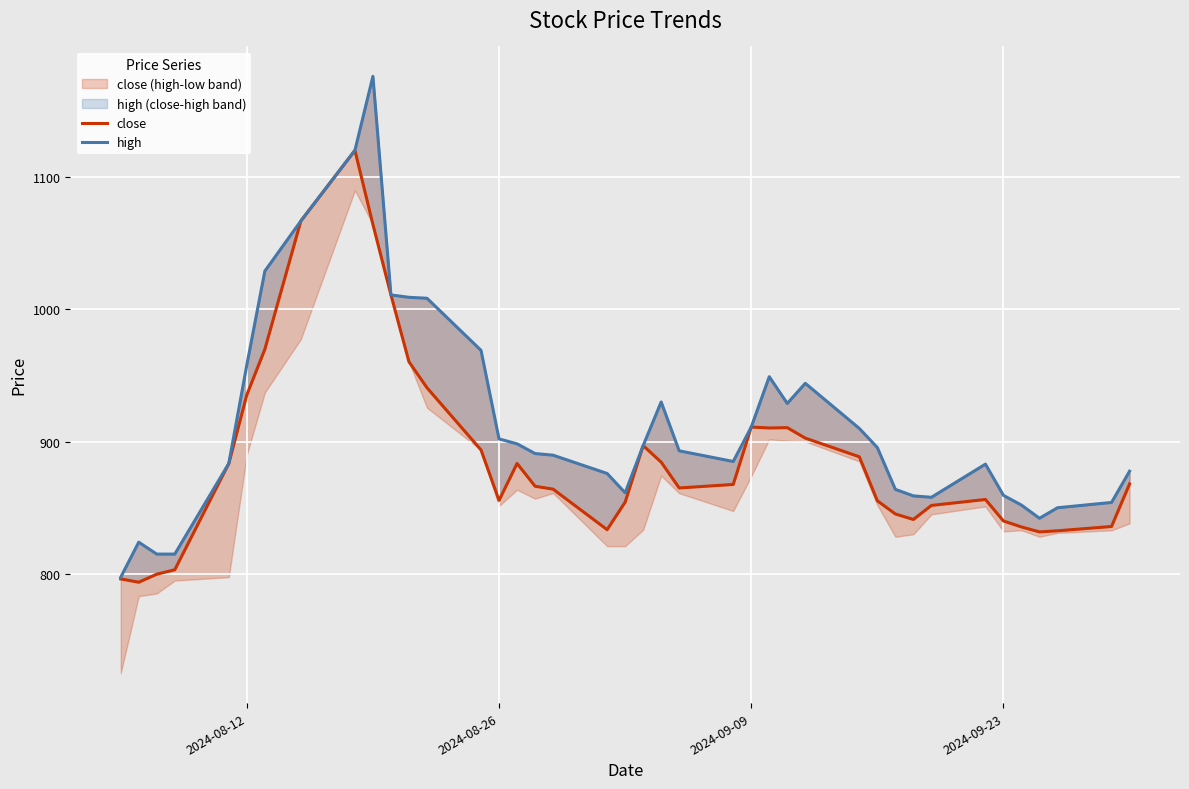

What is the value of the close point at the 27th from the left?

910.5